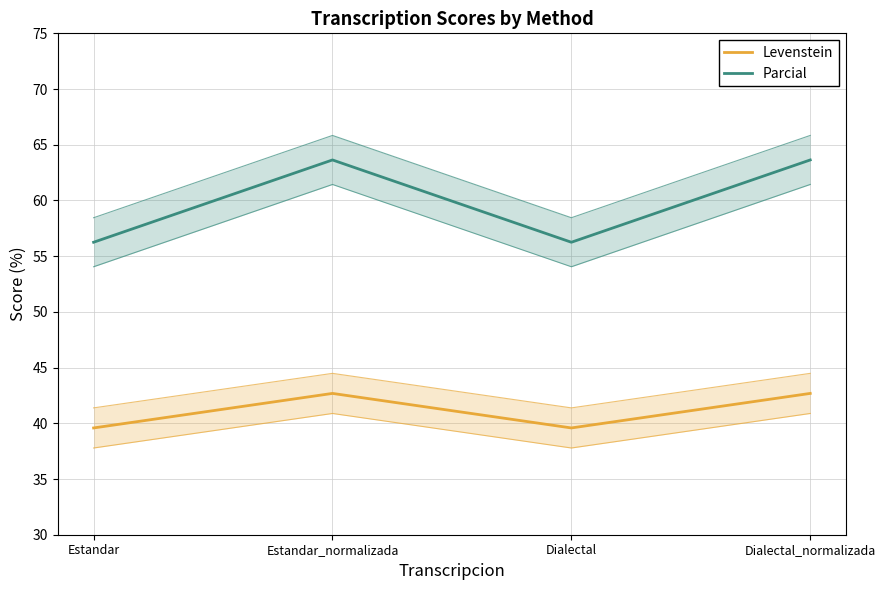

What is the sum of all Levenstein values?

164.5